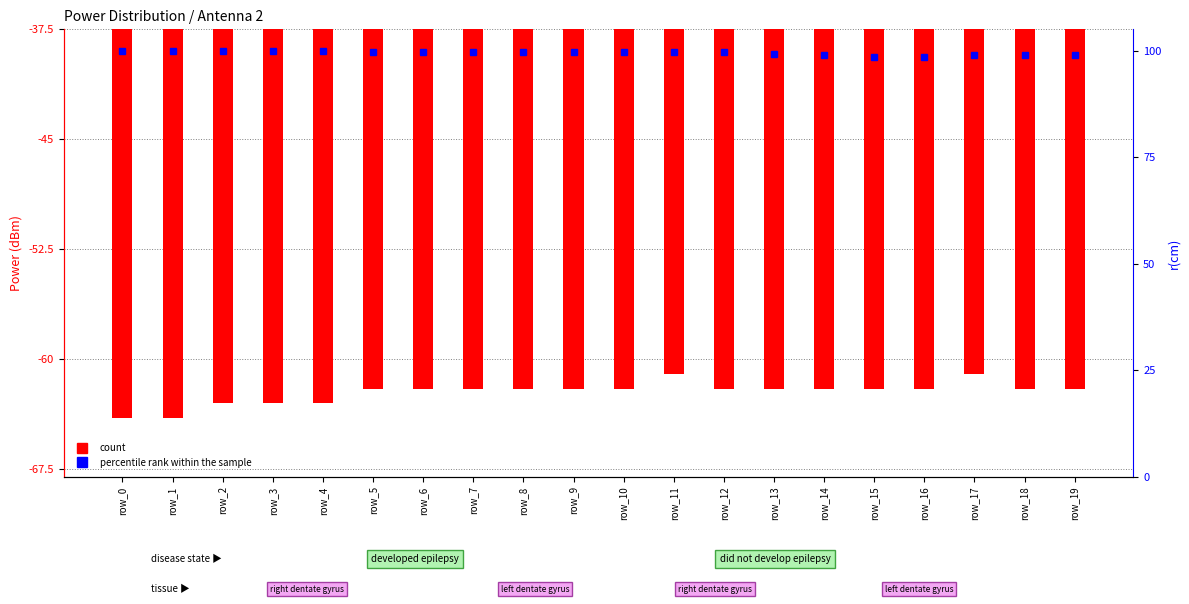

What is the minimum value shown in the chart?

-64.0